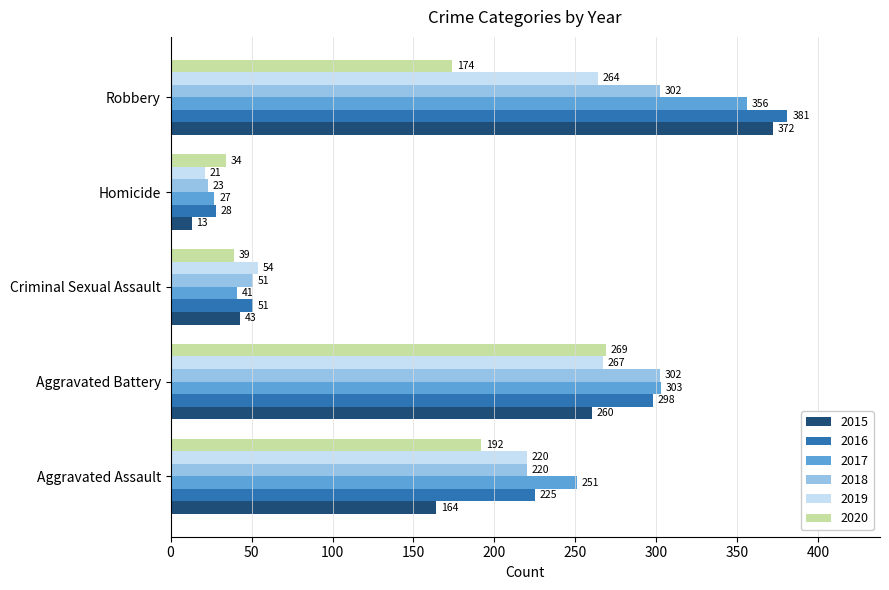

What is the sum of the 2018 values at Homicide and Aggravated Assault?

243